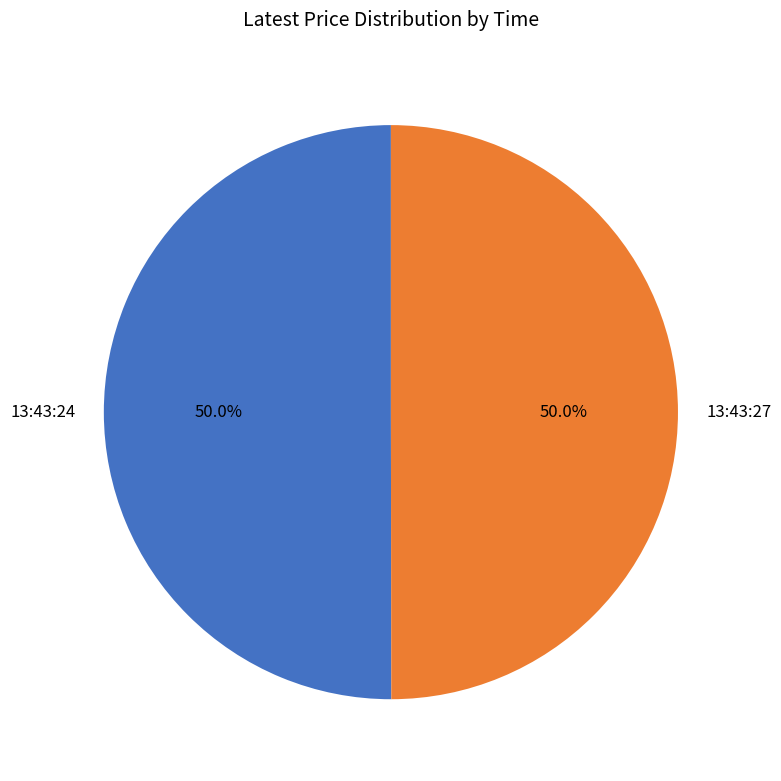

Is it true that 13:43:27 is 50% of the pie?

True